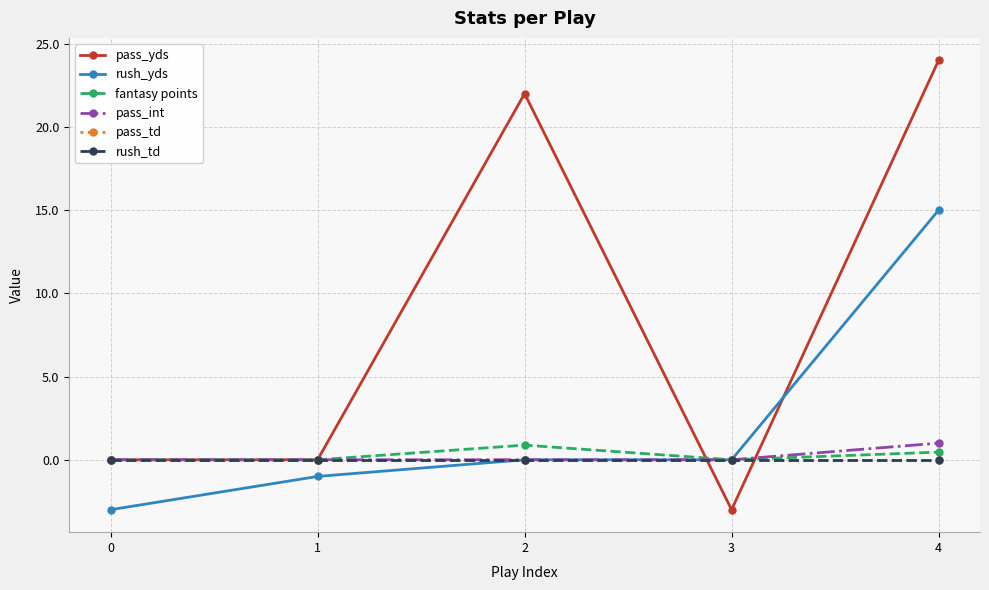

Between 0 and 4, which is larger?

4